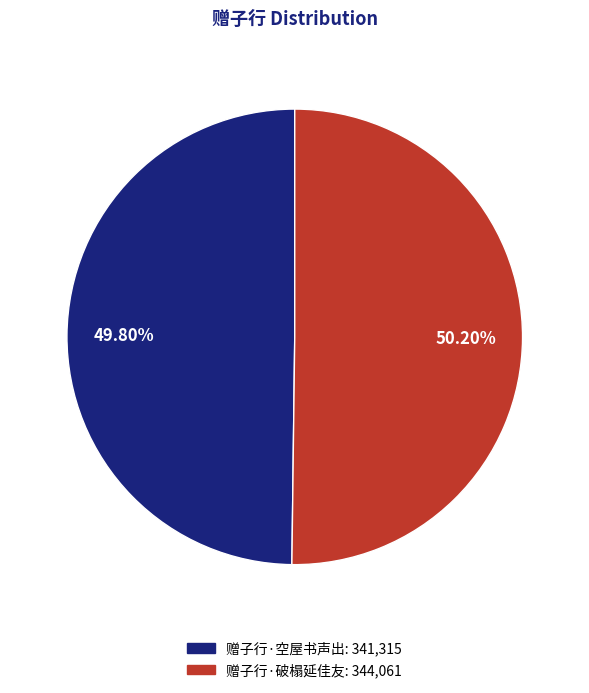

Is there any slice that represents more than half of the pie?

Yes